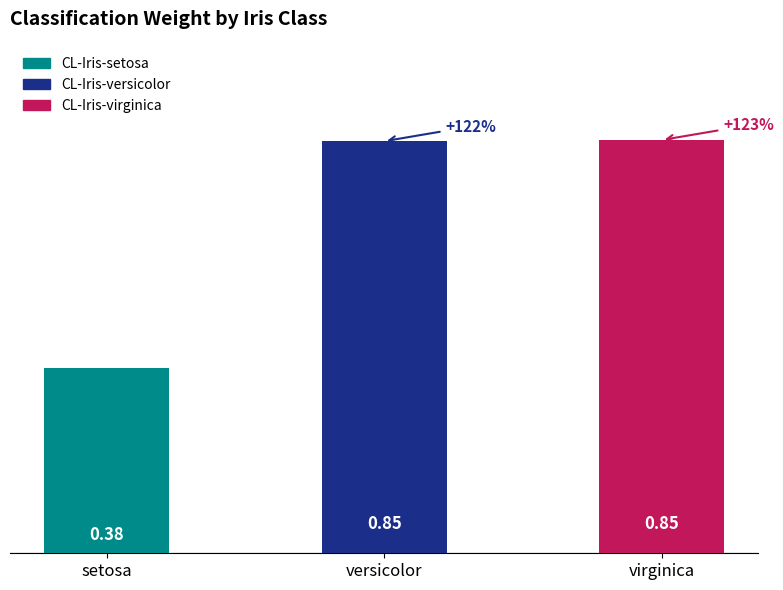

Count the number of data series in this chart.

1